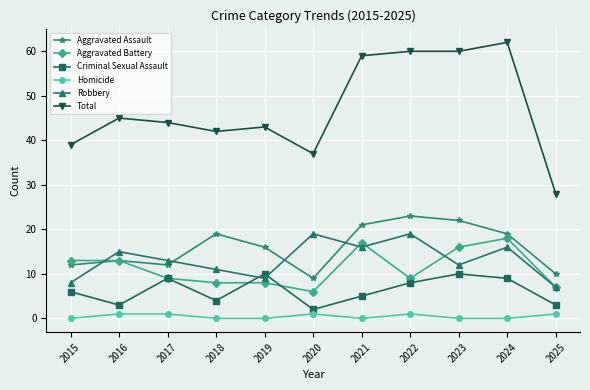

What is the value of the Aggravated Assault point at the 1st from the left?

12